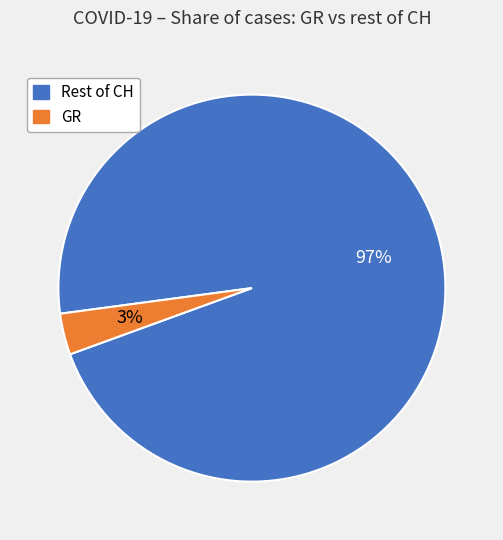

To the nearest percent, what is the average slice percentage?

50%